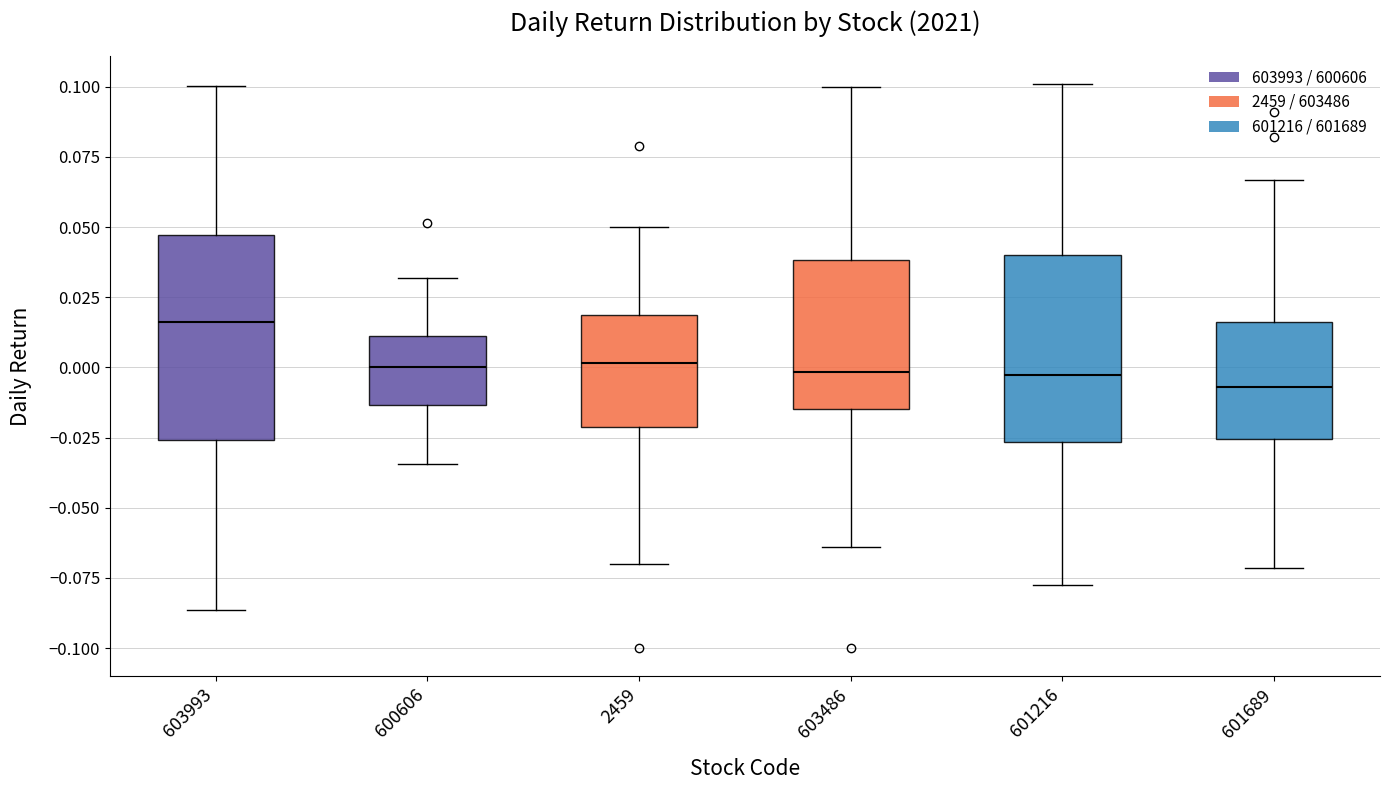

Reading left to right, read every box against the y-axis: the position of its median line, the range the box covers, and the ends of its whiskers. The values are not printed on the chart, so give them approximately, as read against the axis.

603993: median 0.015, box -0.025 to 0.045, whiskers -0.085 to 0.100
600606: median 0.000, box -0.015 to 0.010, whiskers -0.035 to 0.030
2459: median 0.000, box -0.020 to 0.020, whiskers -0.070 to 0.050
603486: median 0.000, box -0.015 to 0.040, whiskers -0.065 to 0.100
601216: median -0.005, box -0.025 to 0.040, whiskers -0.075 to 0.100
601689: median -0.005, box -0.025 to 0.015, whiskers -0.070 to 0.065